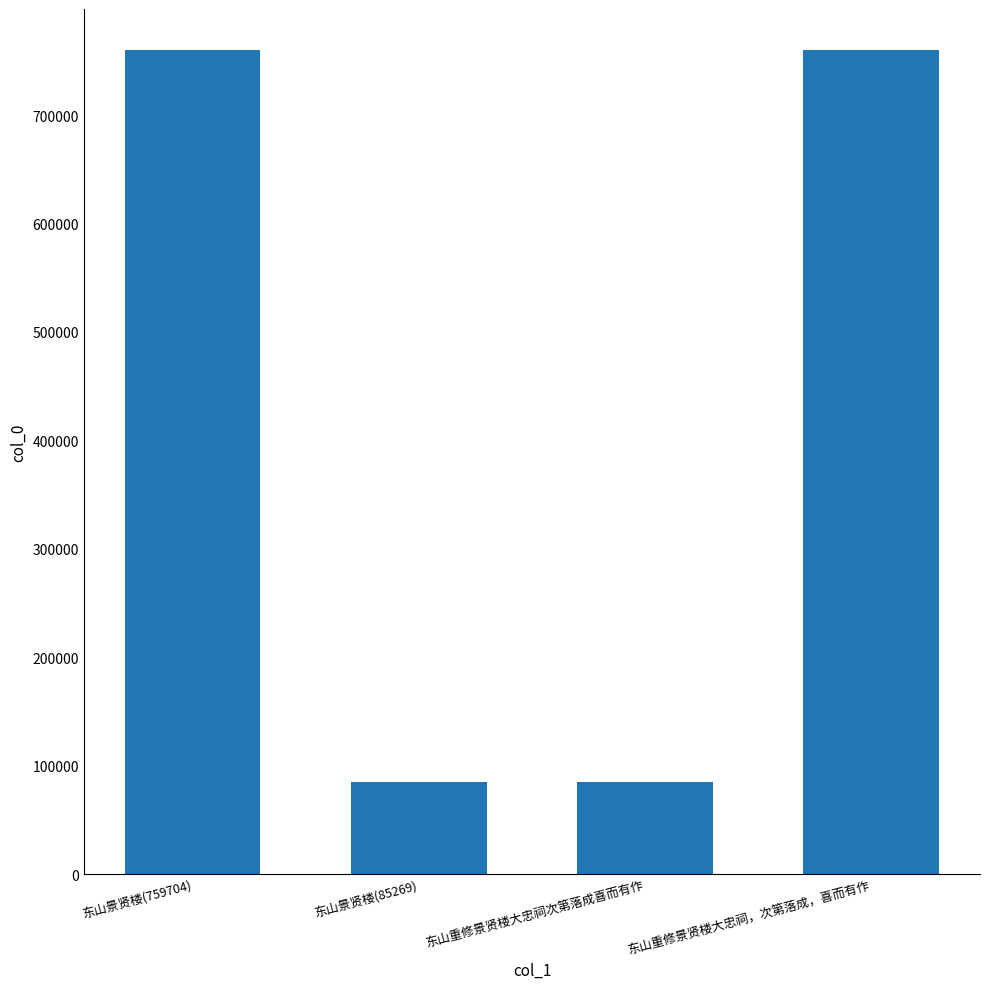

How many series are shown in this chart?

1